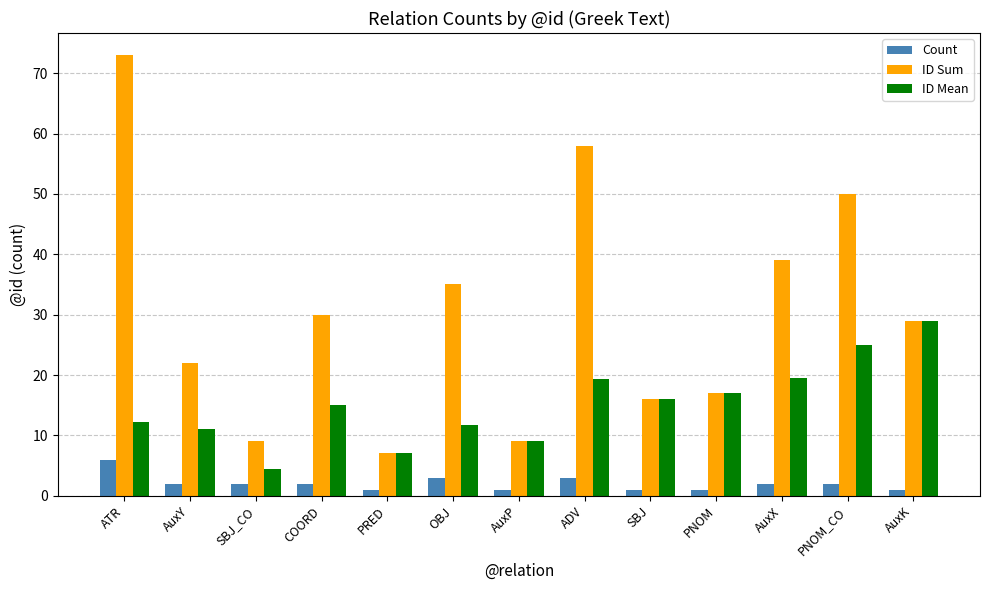

What is the difference between the maximum and second lowest values in the Count series?

5.0